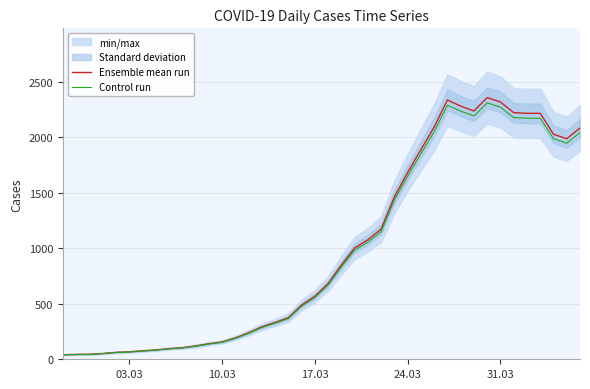

What is the value of the Control run point at the 5th from the left?

60.8